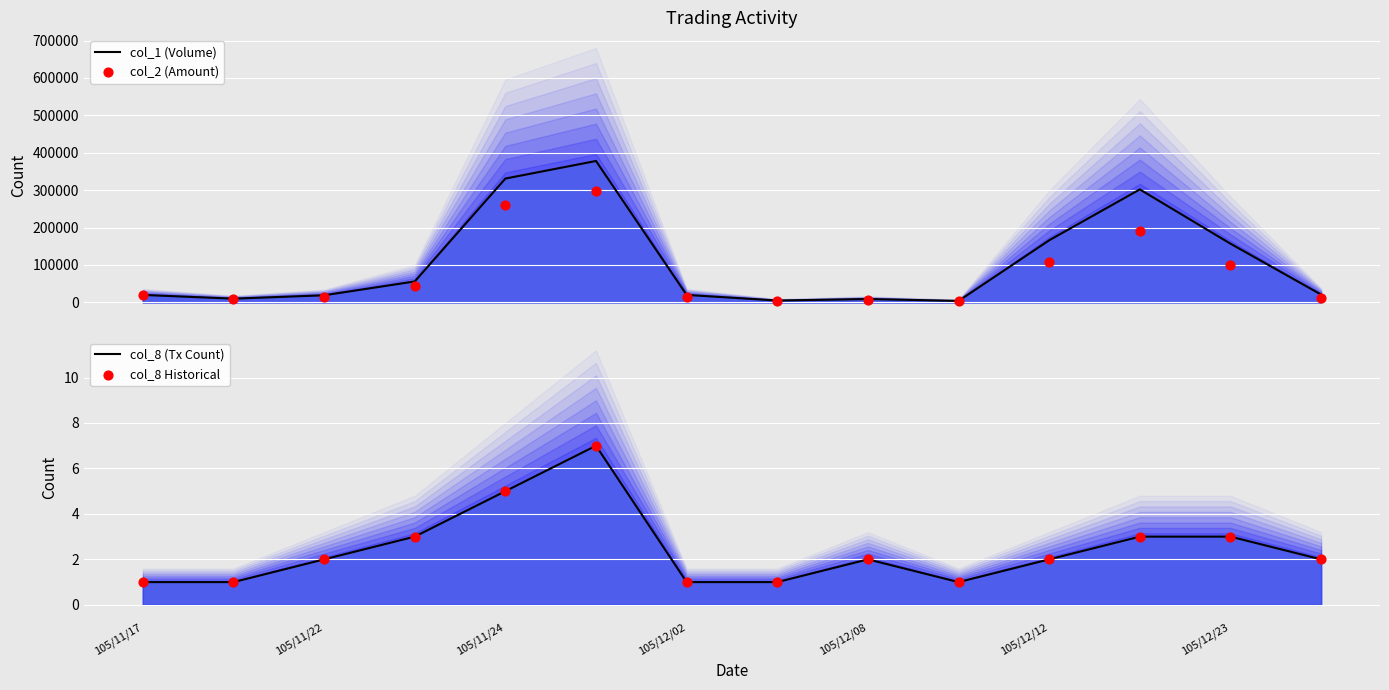

What are all the series names shown in the legend?

col_1 (Volume), col_2 (Amount), col_8 (Tx Count), col_8 Historical